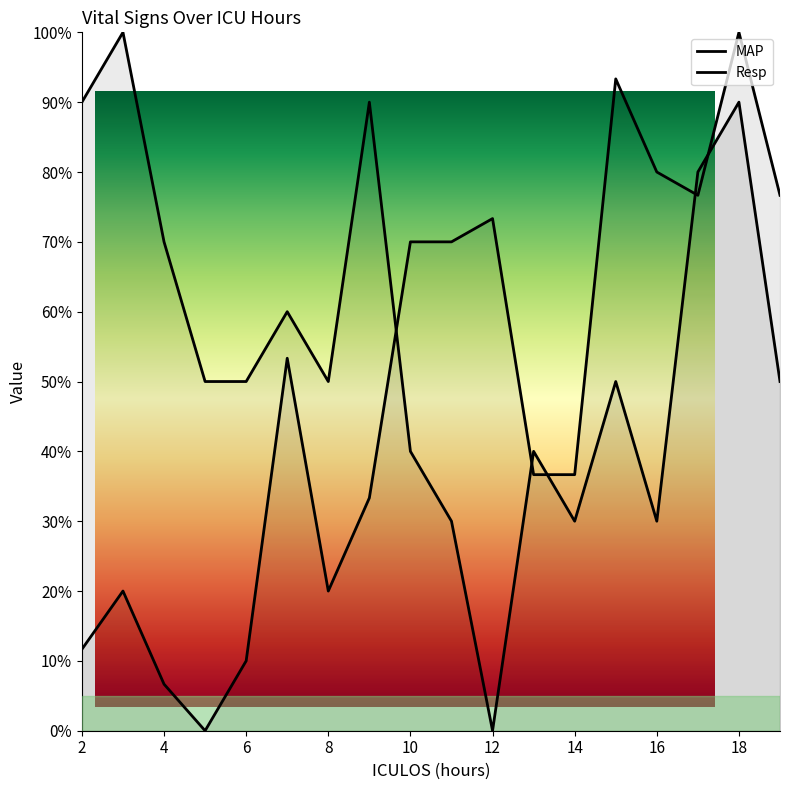

What is the sum of all MAP values?

8.7